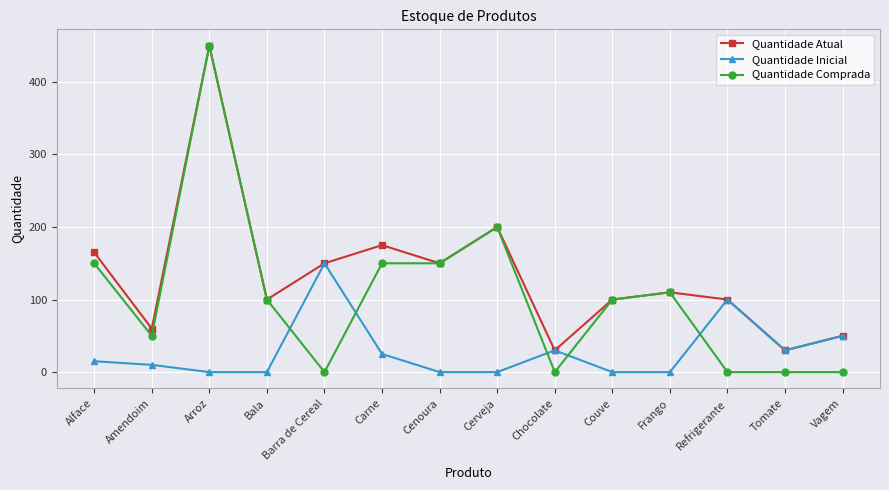

What is the highest value of the Quantidade Inicial series?

150